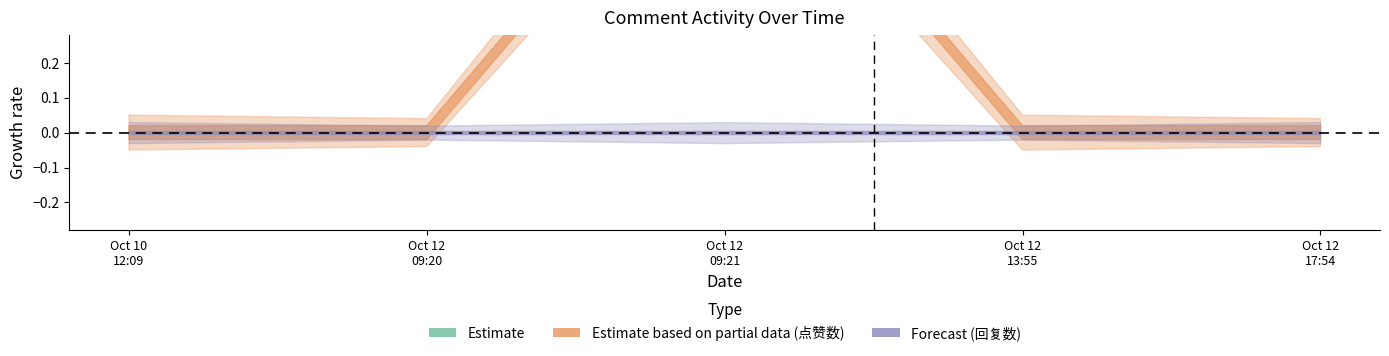

Rank the series by their maximum value, from highest to lowest.

点赞数, 回复数